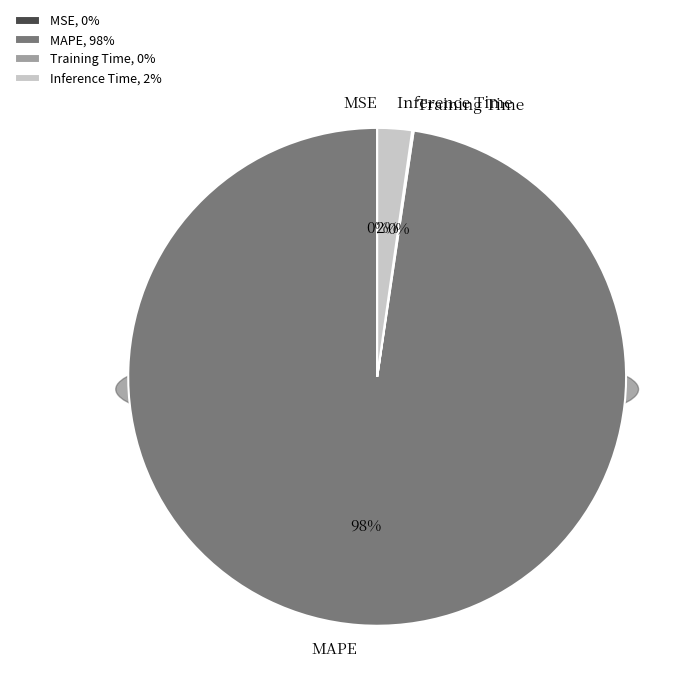

Which slice is the largest?

MAPE